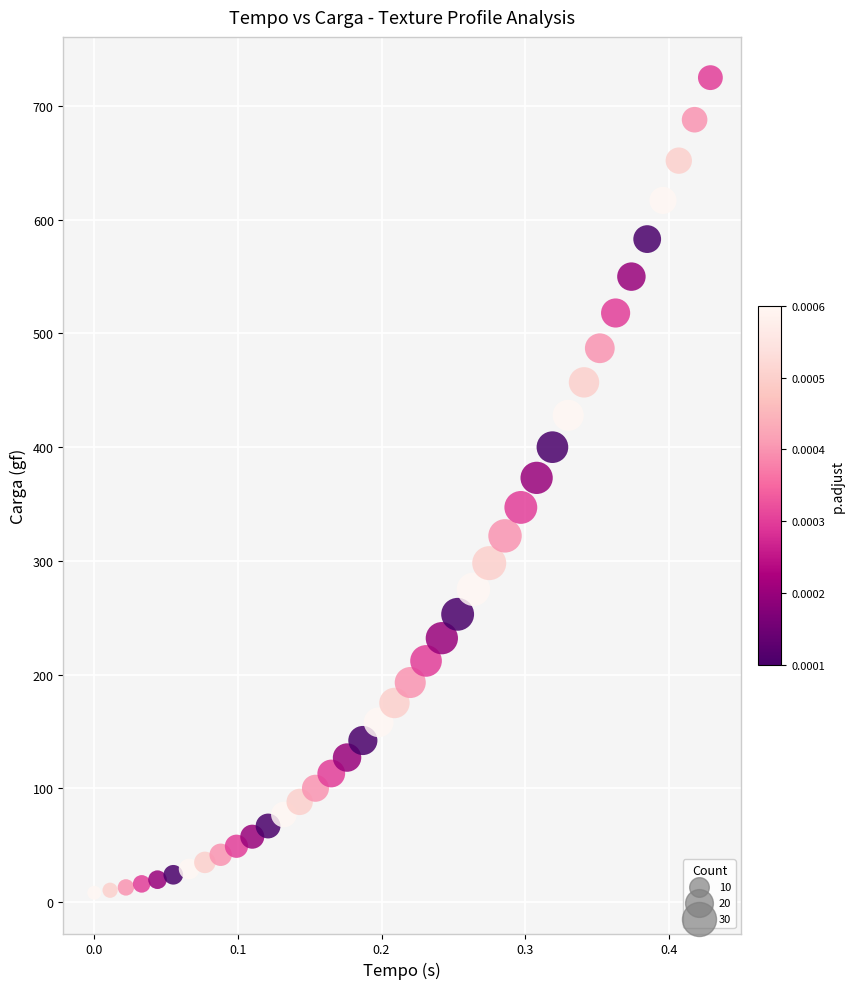

What is the range of X values (max minus min)?

0.4